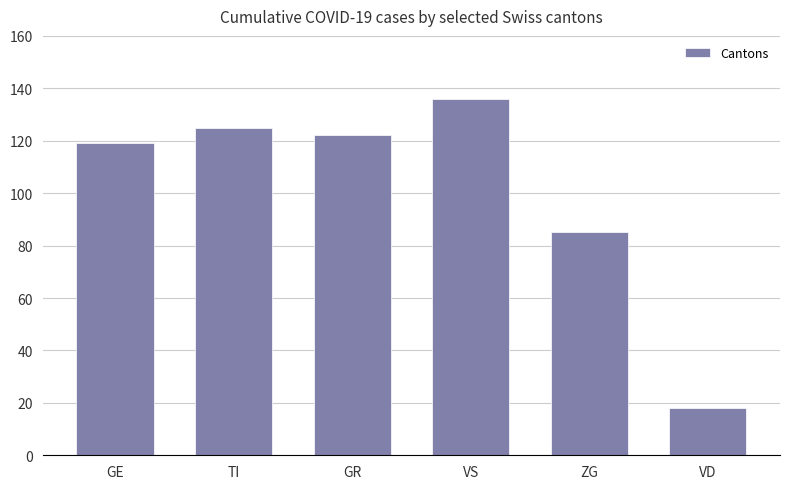

Where does the data first go above 122?

TI